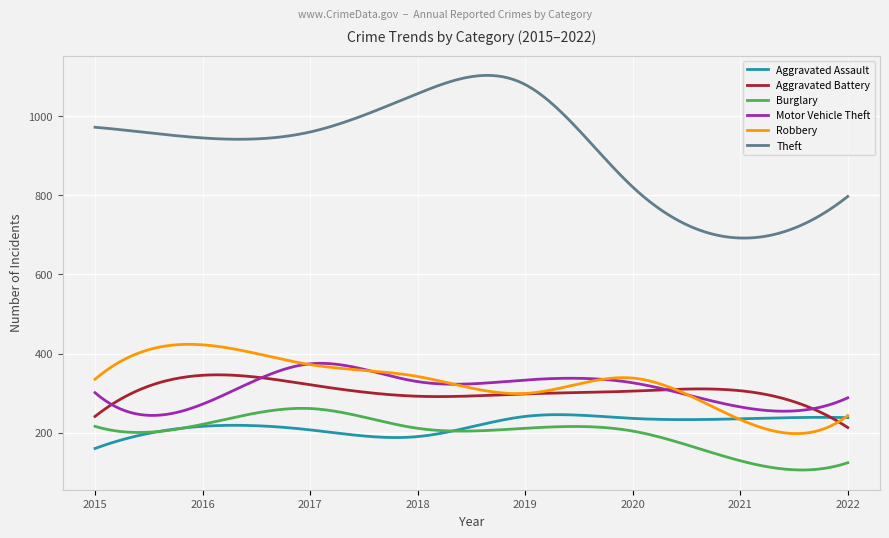

What is the lowest value of the Aggravated Battery series?

213.0